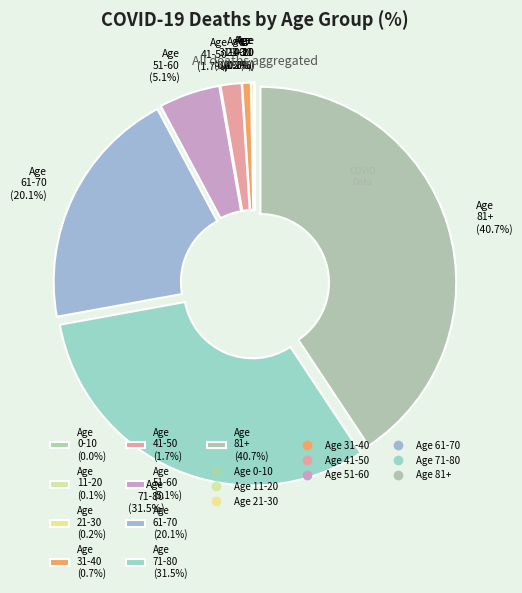

To the nearest percent, what is the difference between the largest and smallest slice percentages?

41%